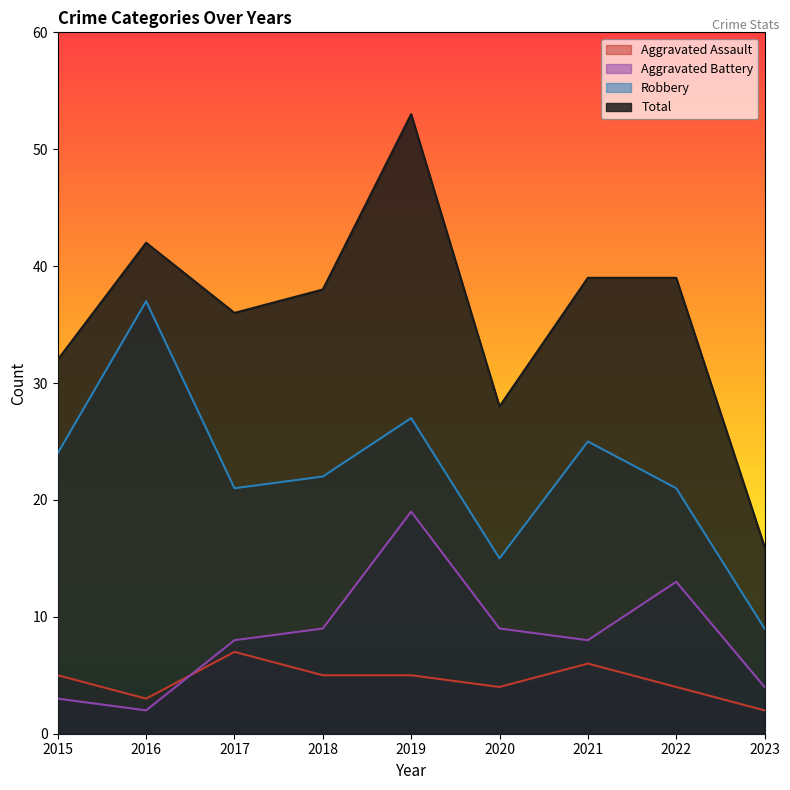

Read the Aggravated Battery value at 2019, to the nearest 5.

20